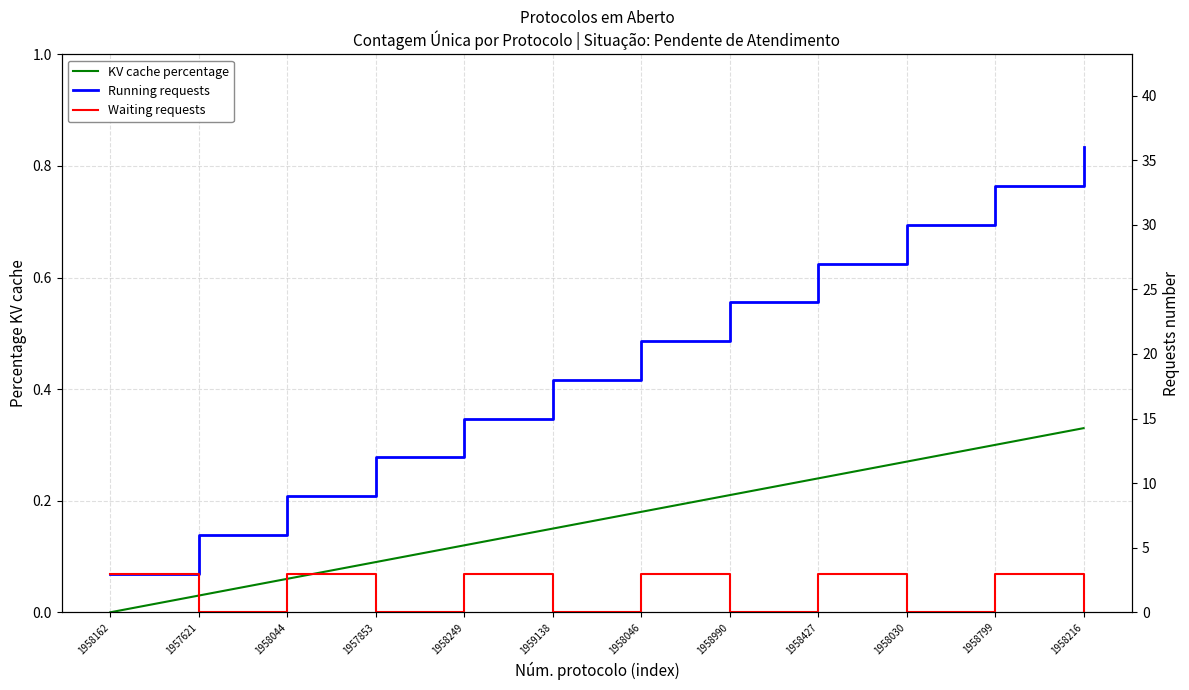

How many interior local valleys does the Waiting requests series have?

5